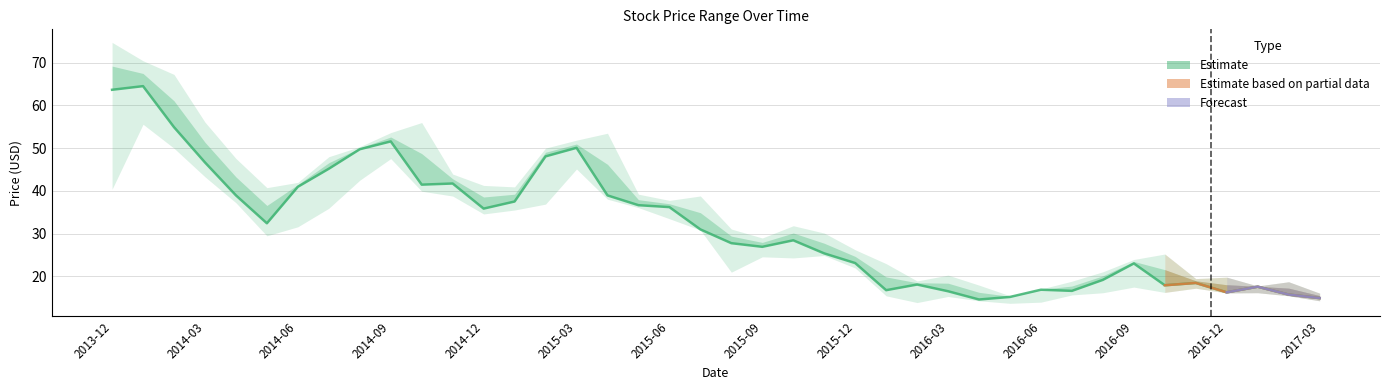

How many data points in Low are less than 29?

20